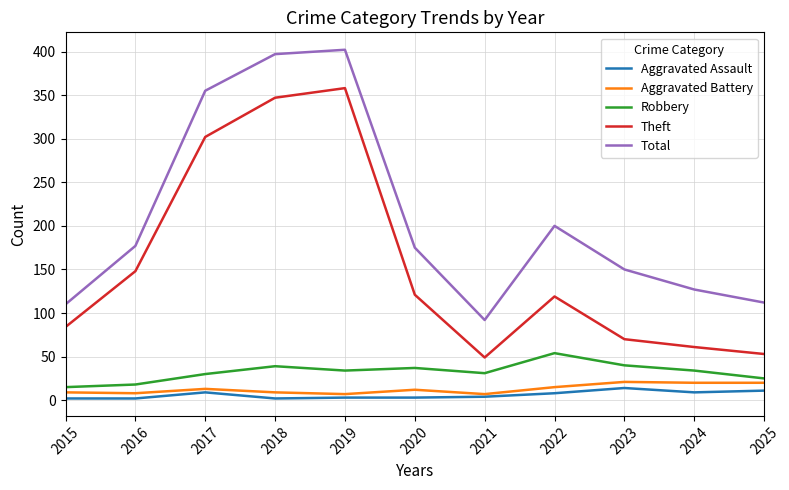

At how many categories does at least one series exceed 326?

3